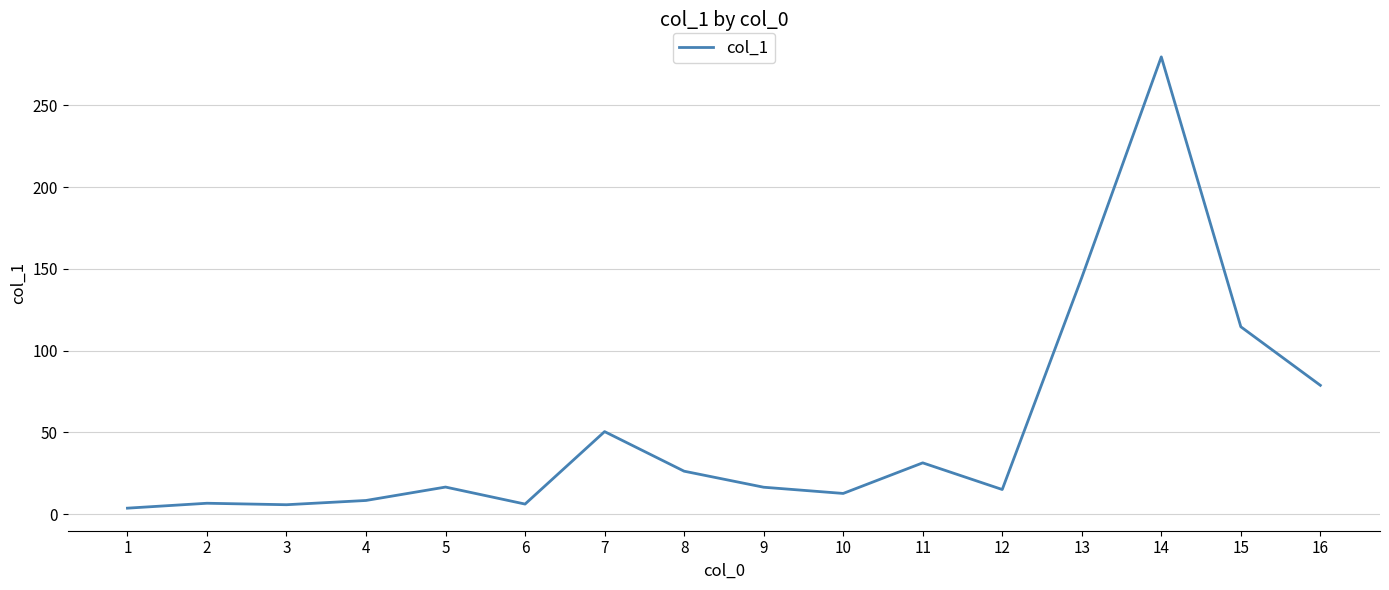

What is the change in value from 2 to 4?

+1.7